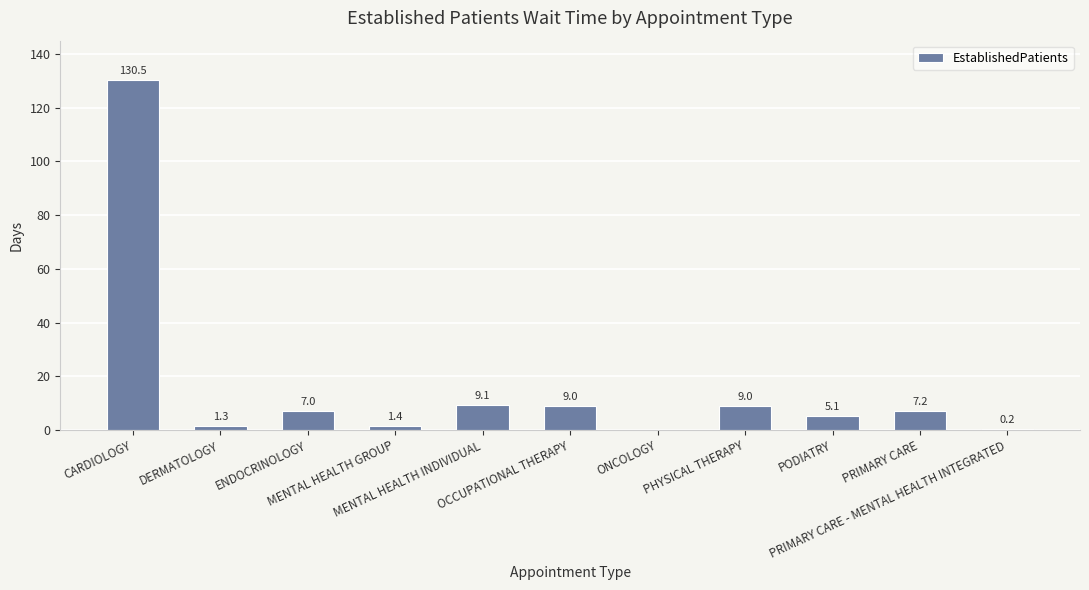

At which label does the data first exceed 7?

CARDIOLOGY